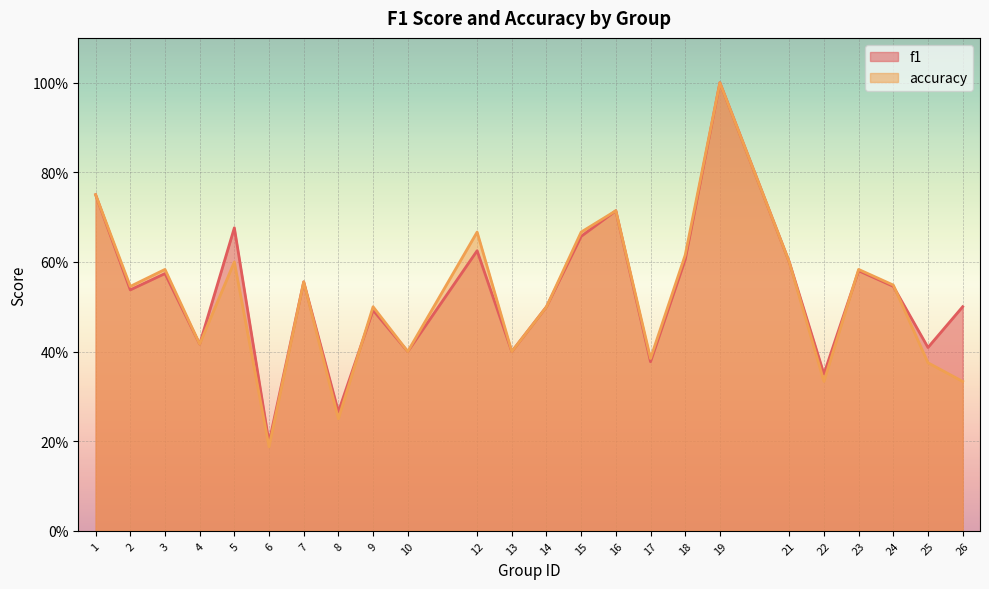

Which series ends up on top after the final intersection of accuracy and f1?

f1